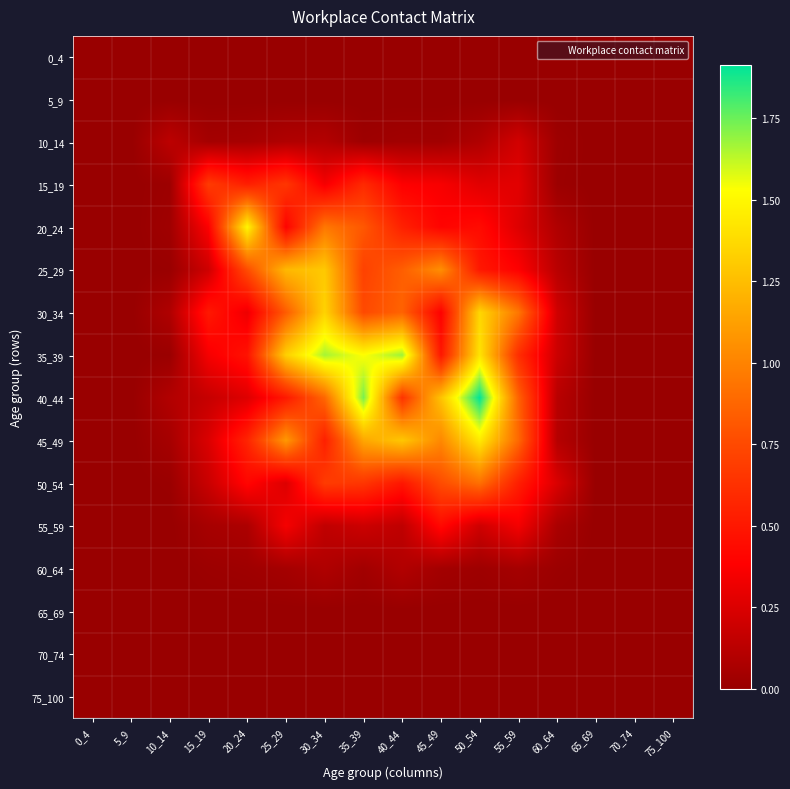

What is the maximum value shown in the chart?

1.9